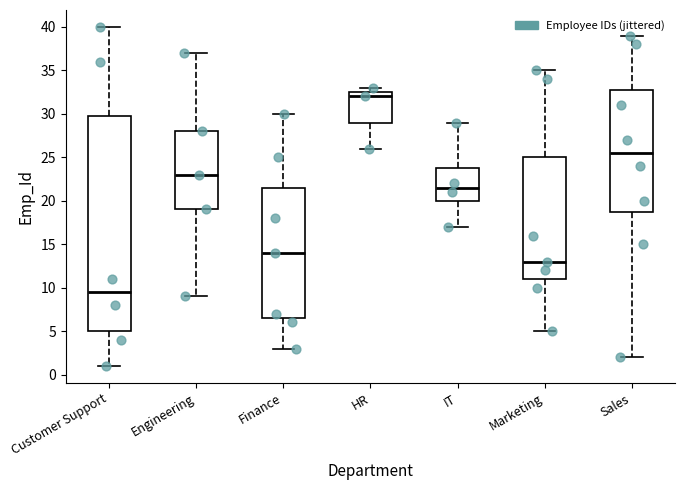

Which box is the tallest, from its lower edge to its upper edge?

Customer Support